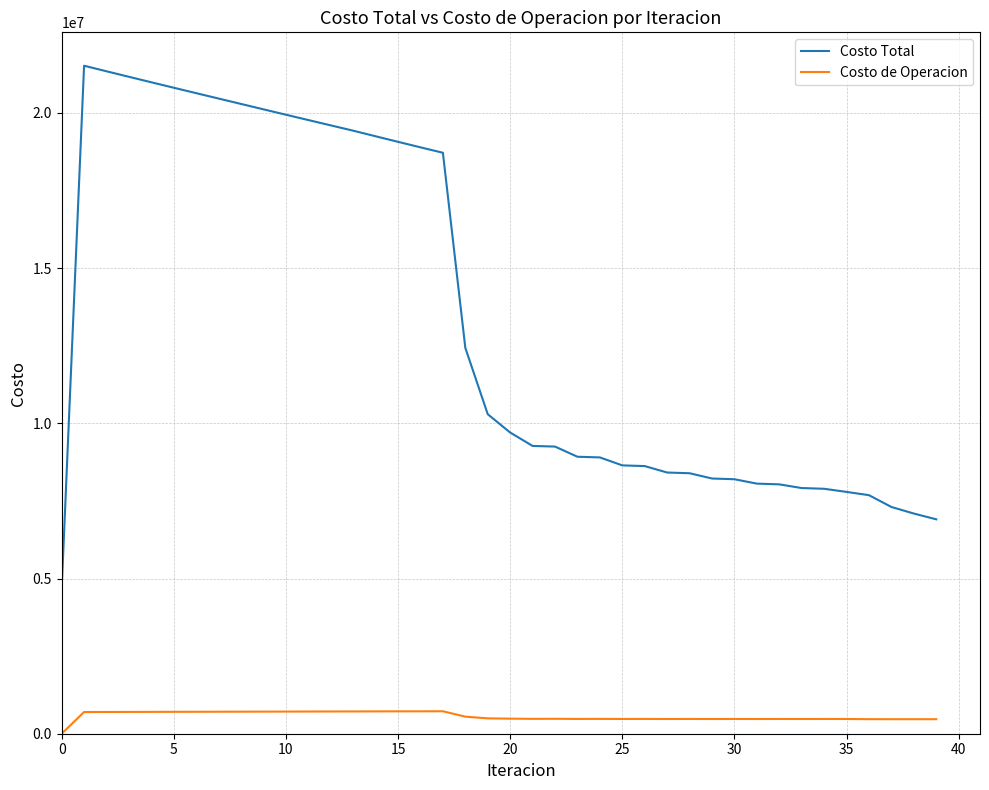

What is the sum of all Costo de Operacion values?

22638304.2